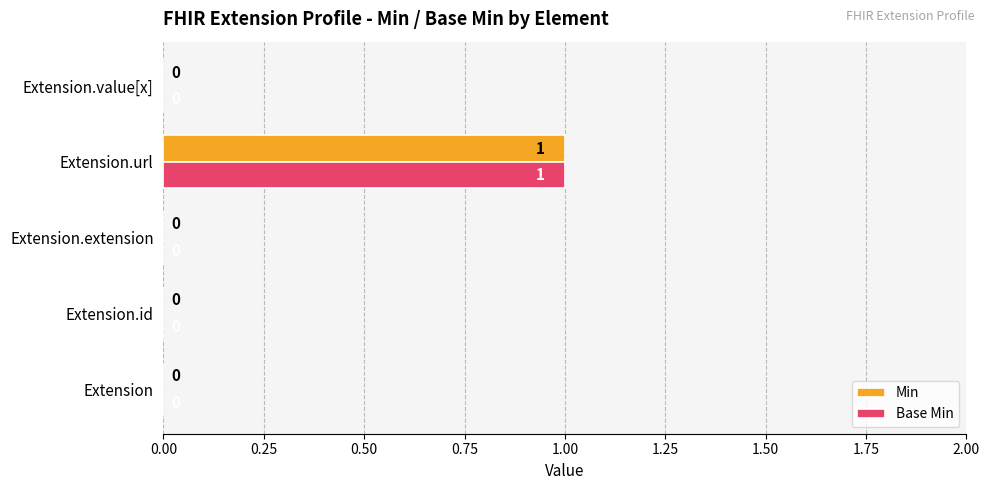

Is the value of Min at Extension.url greater than the value of Base Min at Extension?

Yes